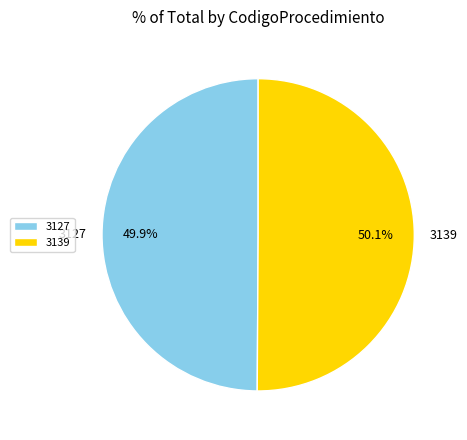

What percentage do 3139 and 3127 together represent?

100.0%